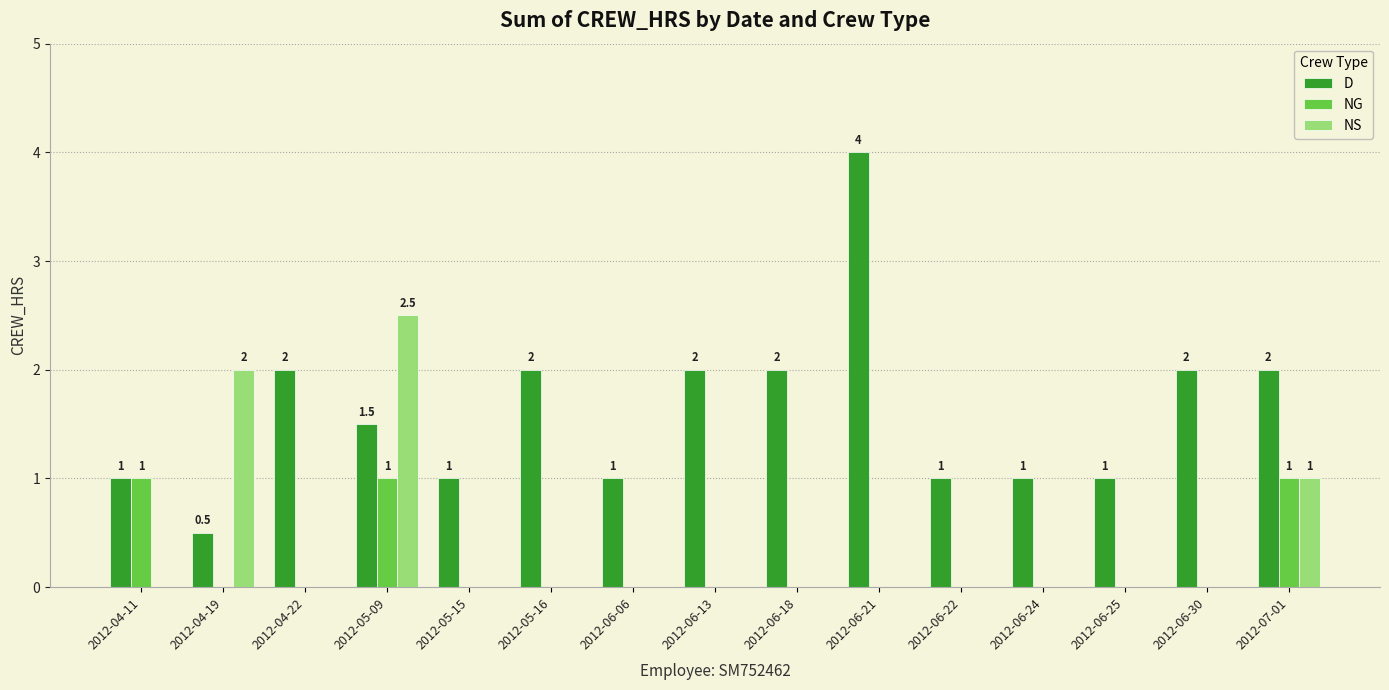

The NS series shows -1.5 at 2012-06-13. True or false?

False